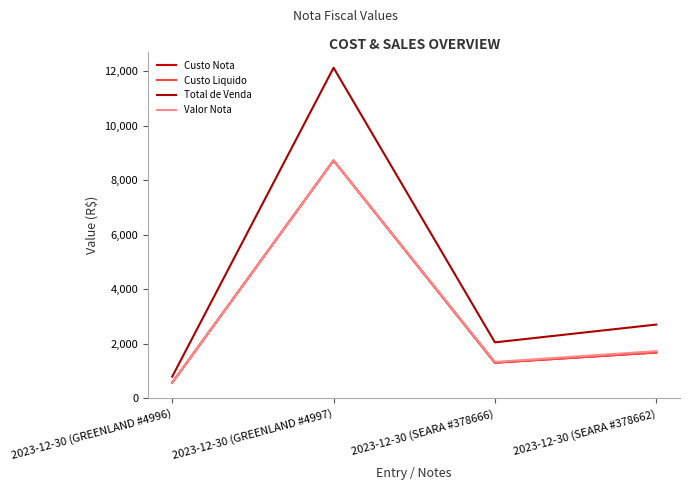

Reading right to left, extract all data points from this chart.

Custo Nota: 1683.2	1308.0	8726.2	573.9
Custo Liquido: 1683.2	1308.0	8726.2	573.9
Total de Venda: 2707.3	2054.3	12128.5	797.1
Valor Nota: 1732.9	1336.5	8726.2	573.9